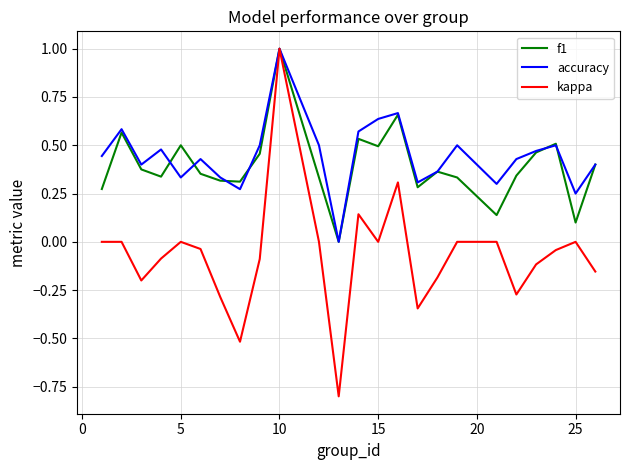

What is the minimum value for kappa?

-0.8